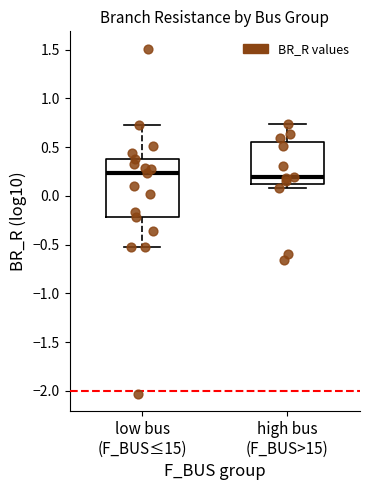

Where does the upper whisker of the box for low bus (F_BUS≤15) end on the y-axis? The values are not printed on the chart, so give them approximately, as read against the axis.

0.70